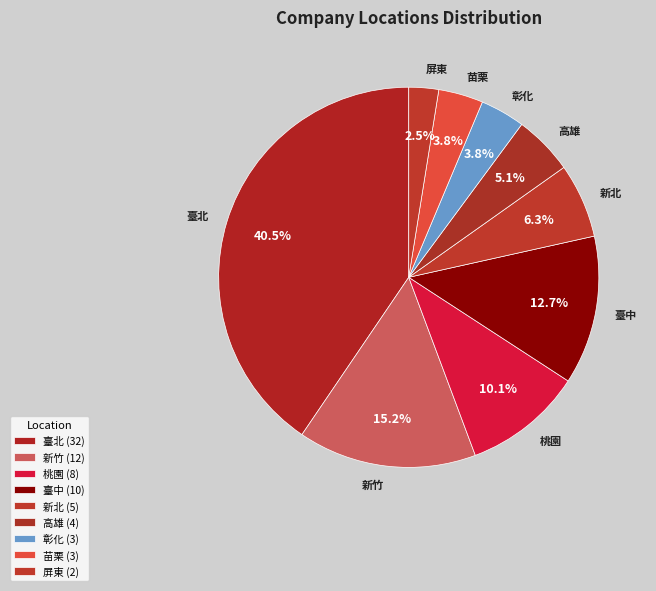

What percentage is the 高雄 slice, to the nearest percent?

5%